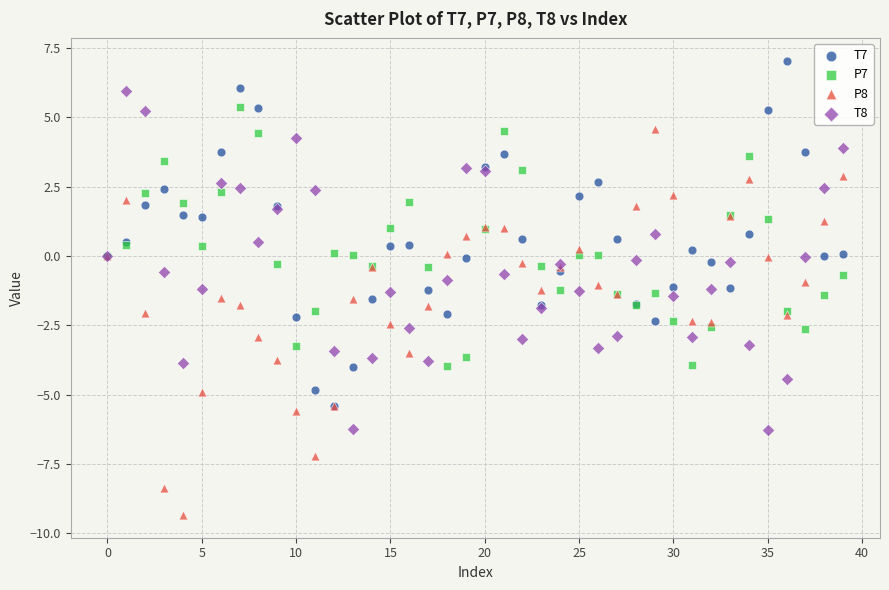

What are all the series names shown in the legend?

T7, P7, P8, T8